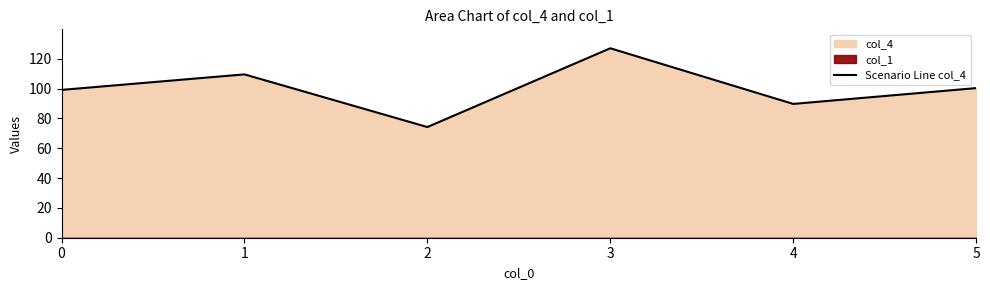

Is it true that the value at 0 is 99.1?

True